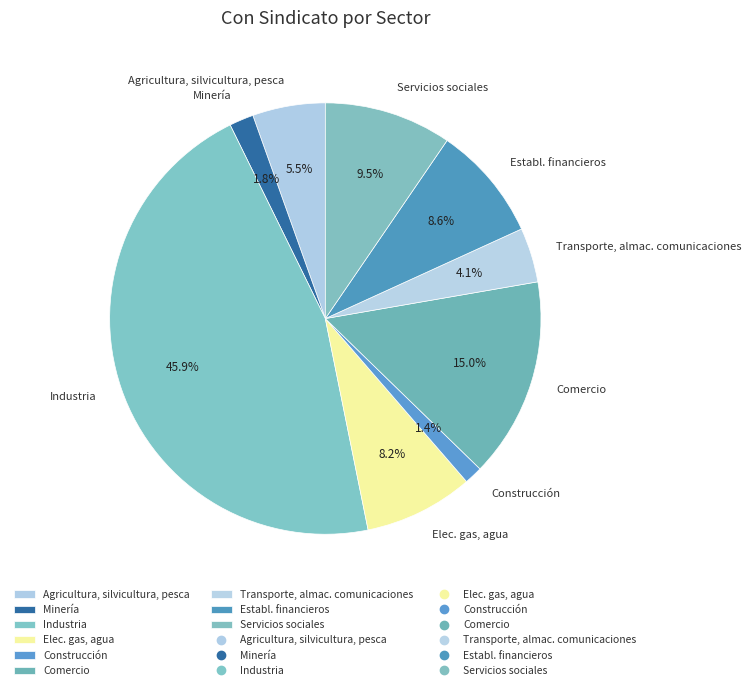

Which has a higher value, Elec. gas, agua or Construcción?

Elec. gas, agua